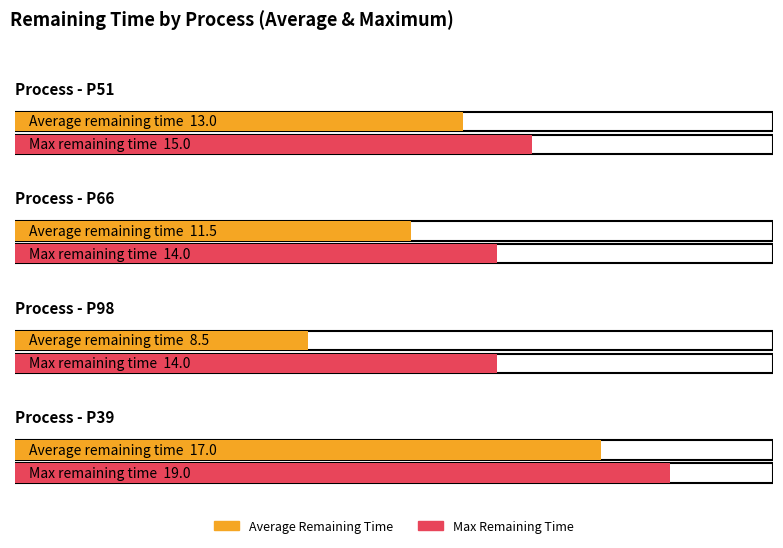

The Average Remaining Time series shows 17.0 at P39. True or false?

True